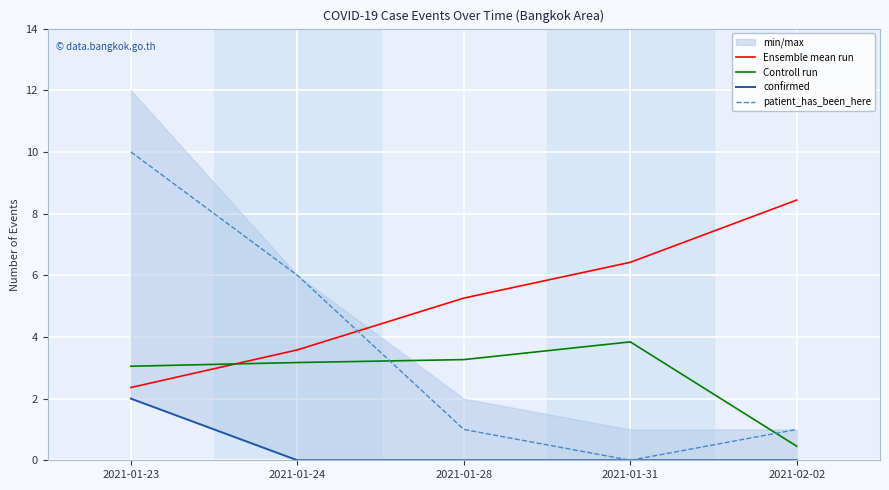

Rank the series at 2021-02-02 from highest to lowest value.

Ensemble mean run, patient_has_been_here, Controll run, confirmed